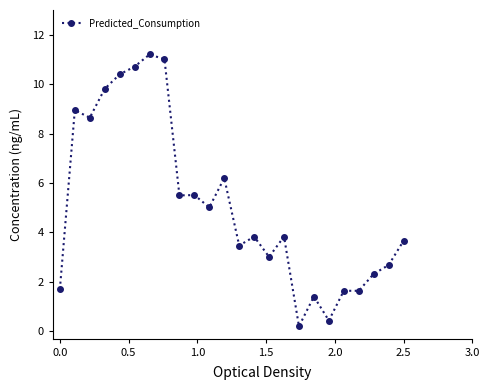

Does the chart display data point markers on the line(s)?

Yes